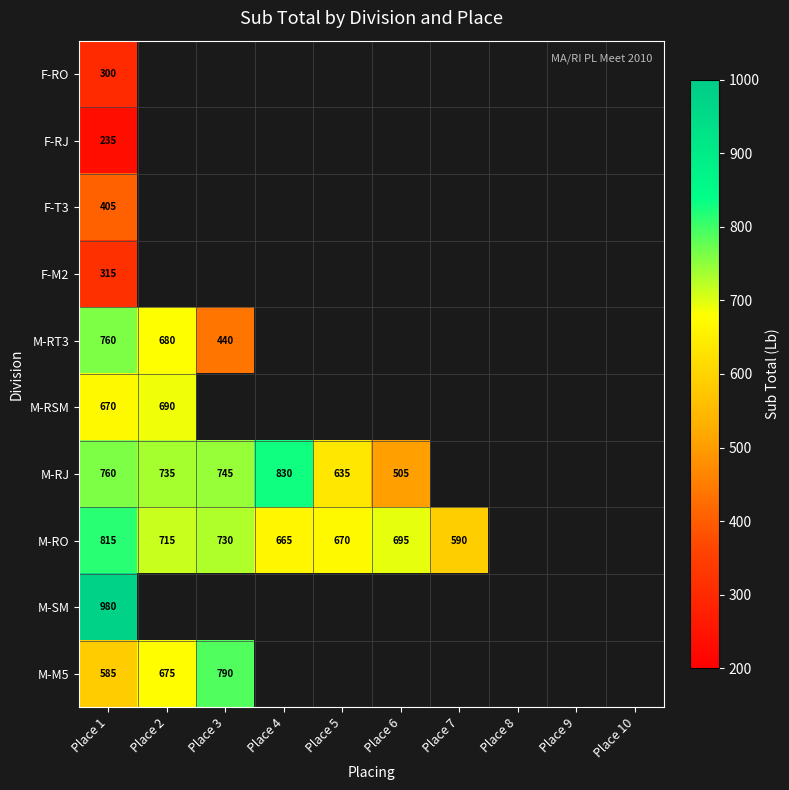

The value of M-RSM at Place 2 is 690. True or false?

True